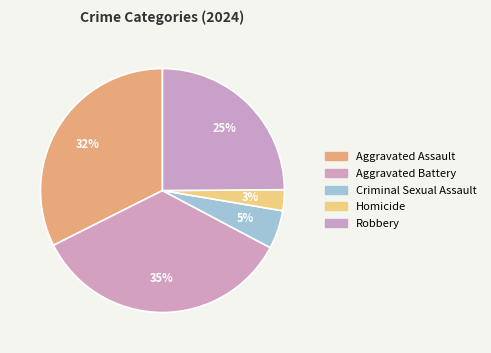

To the nearest percent, what percentage of the pie is Aggravated Assault?

32%